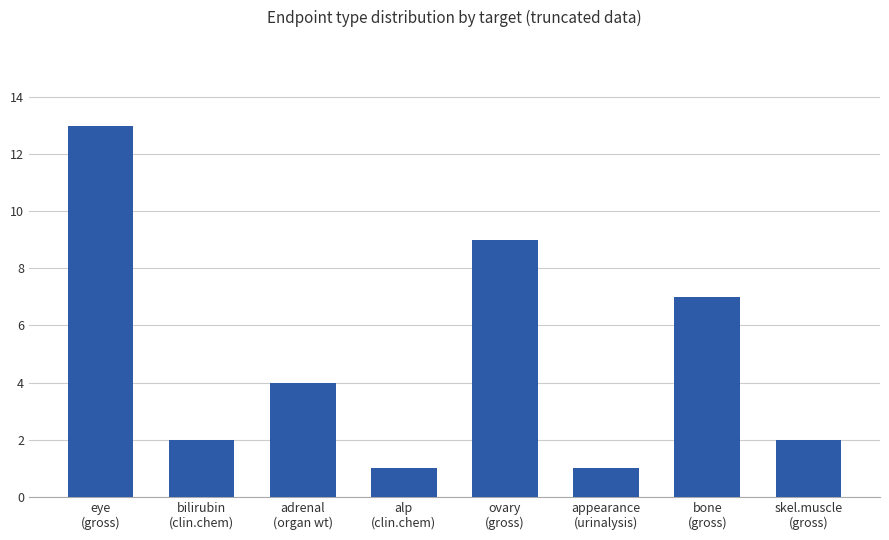

Are the bars grouped side by side (vs. stacked)?

No